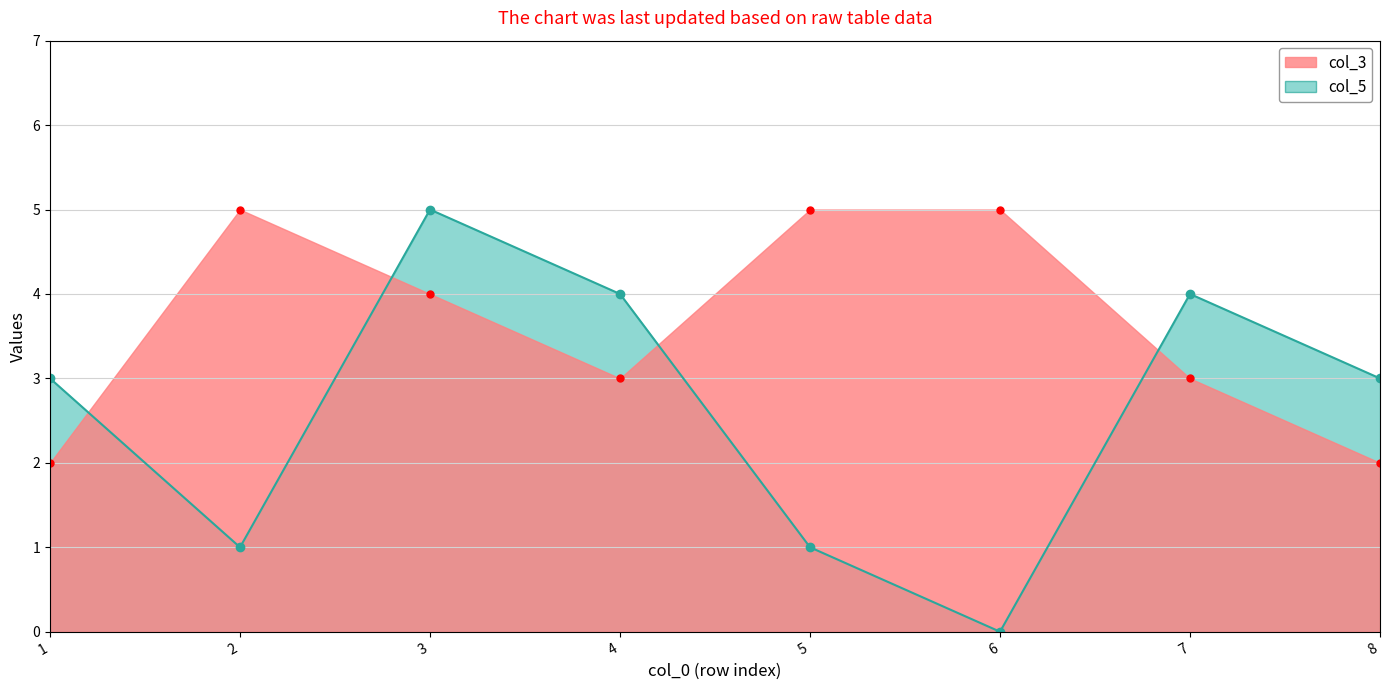

What is the value of the col_5_line point at the 4th from the left?

4